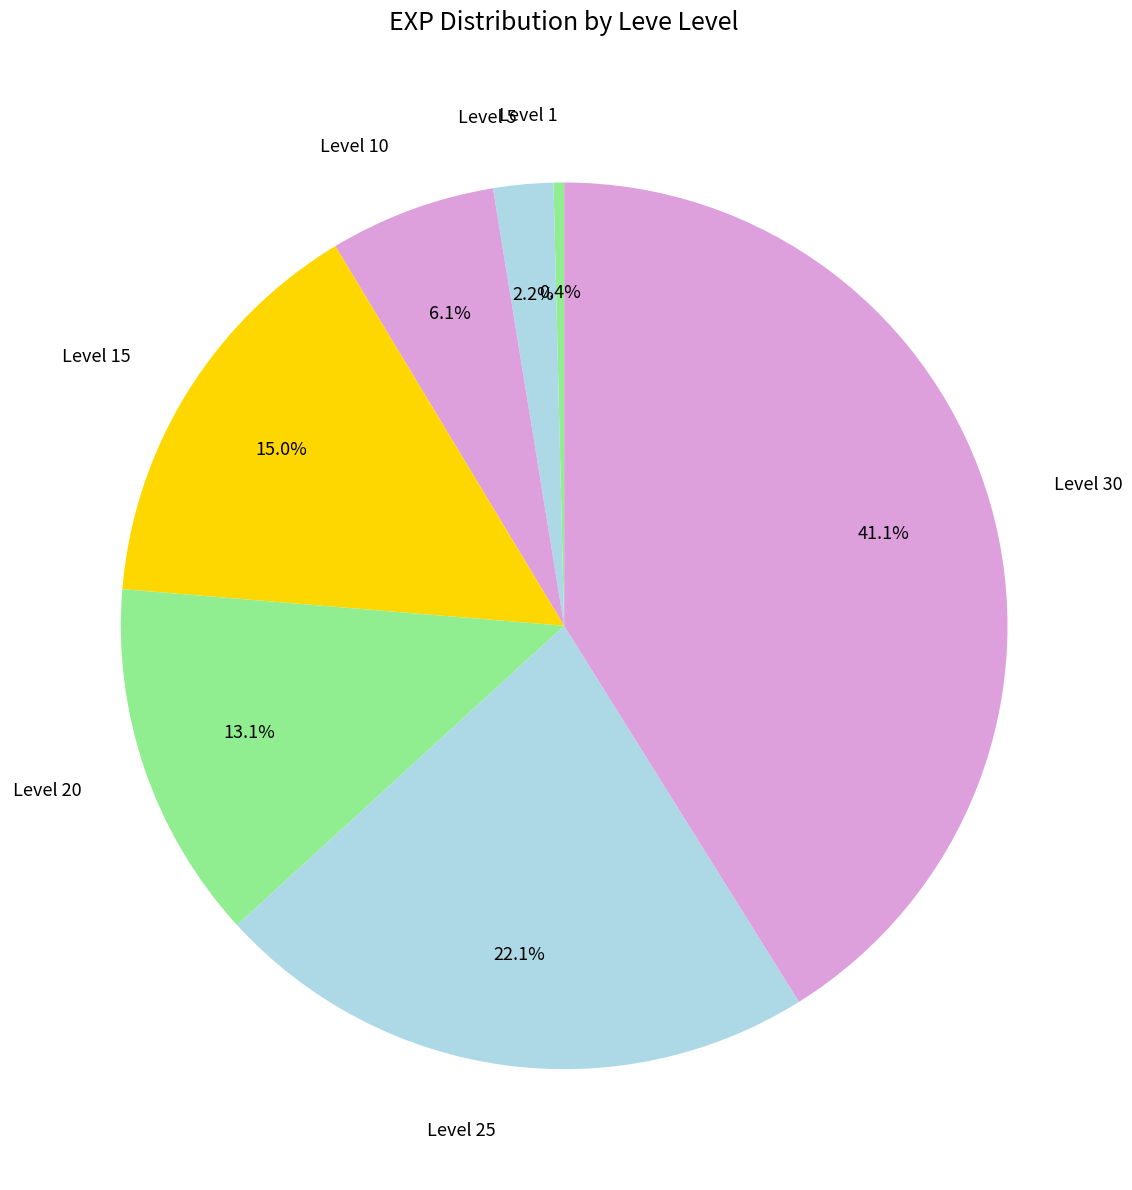

Does Level 1 account for over 50% of the chart?

No